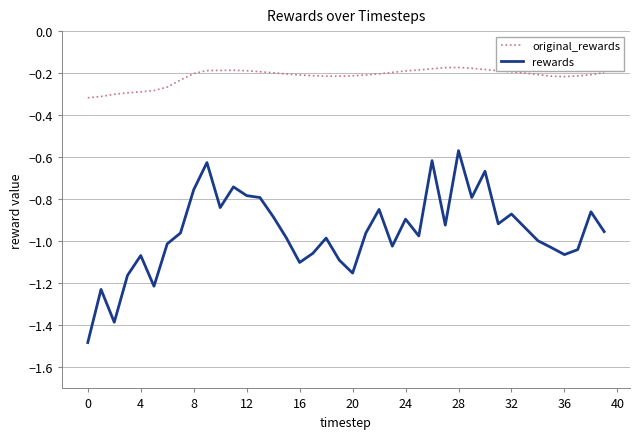

Which series has the widest spread of values?

rewards